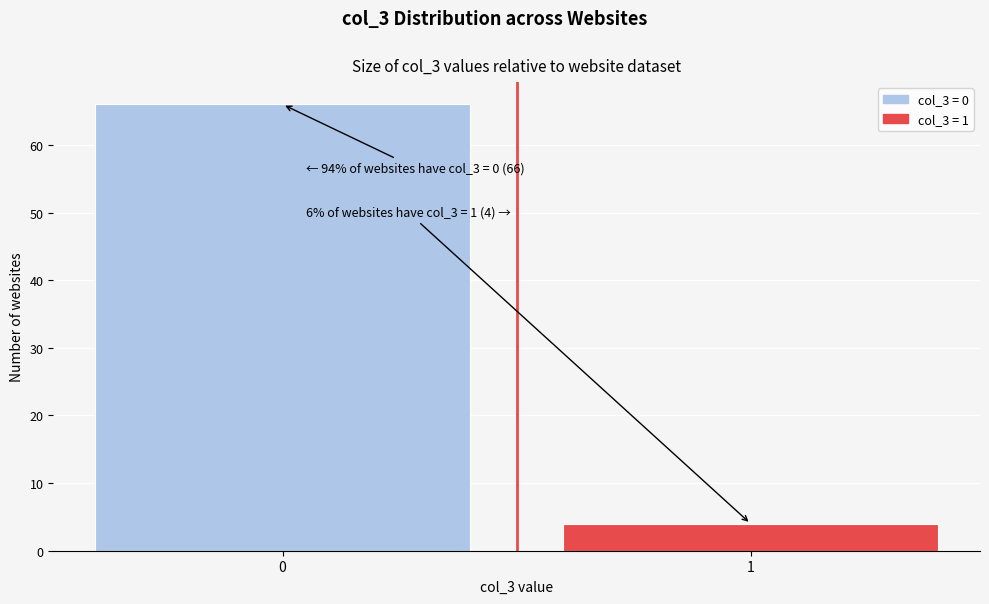

Reading left to right, list all the values displayed in this chart.

66	4